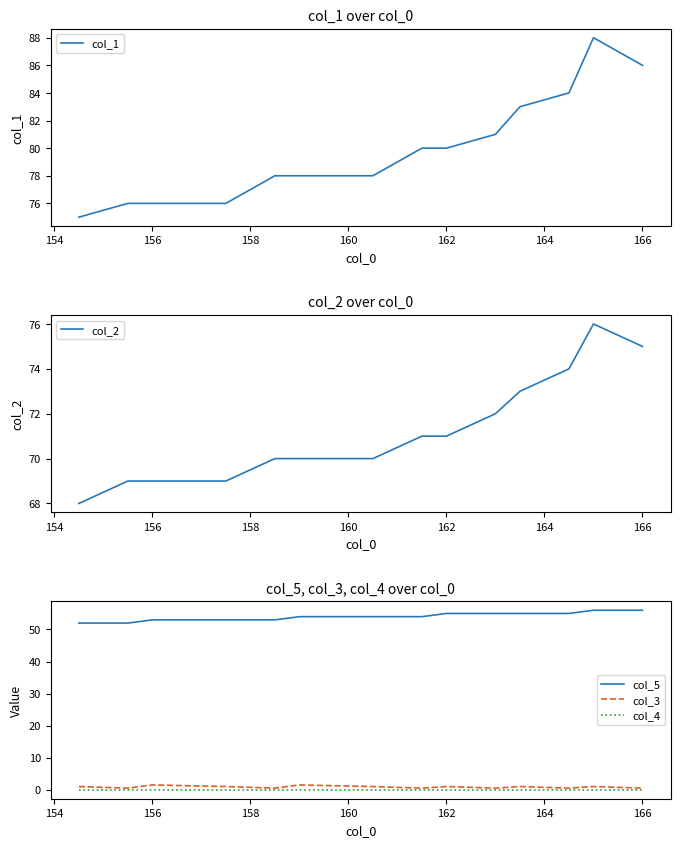

True or false: col_4 and col_5 intersect in this chart.

False